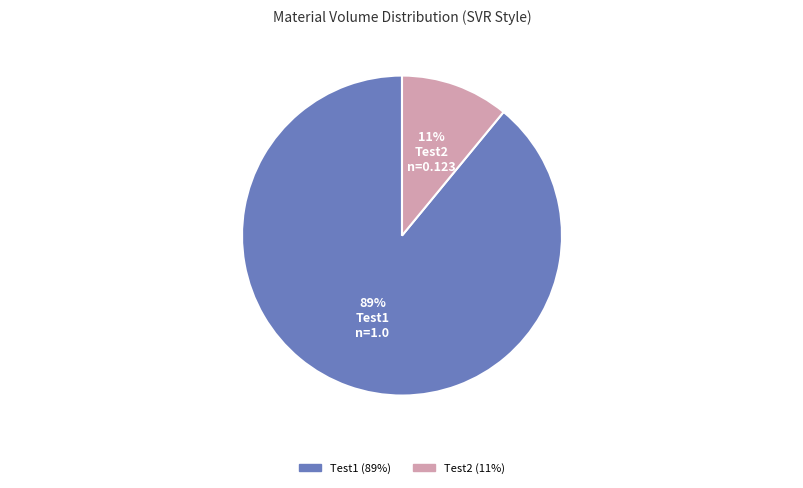

To the nearest percent, what is the difference between the Test2 and Test1 slice percentages?

78%